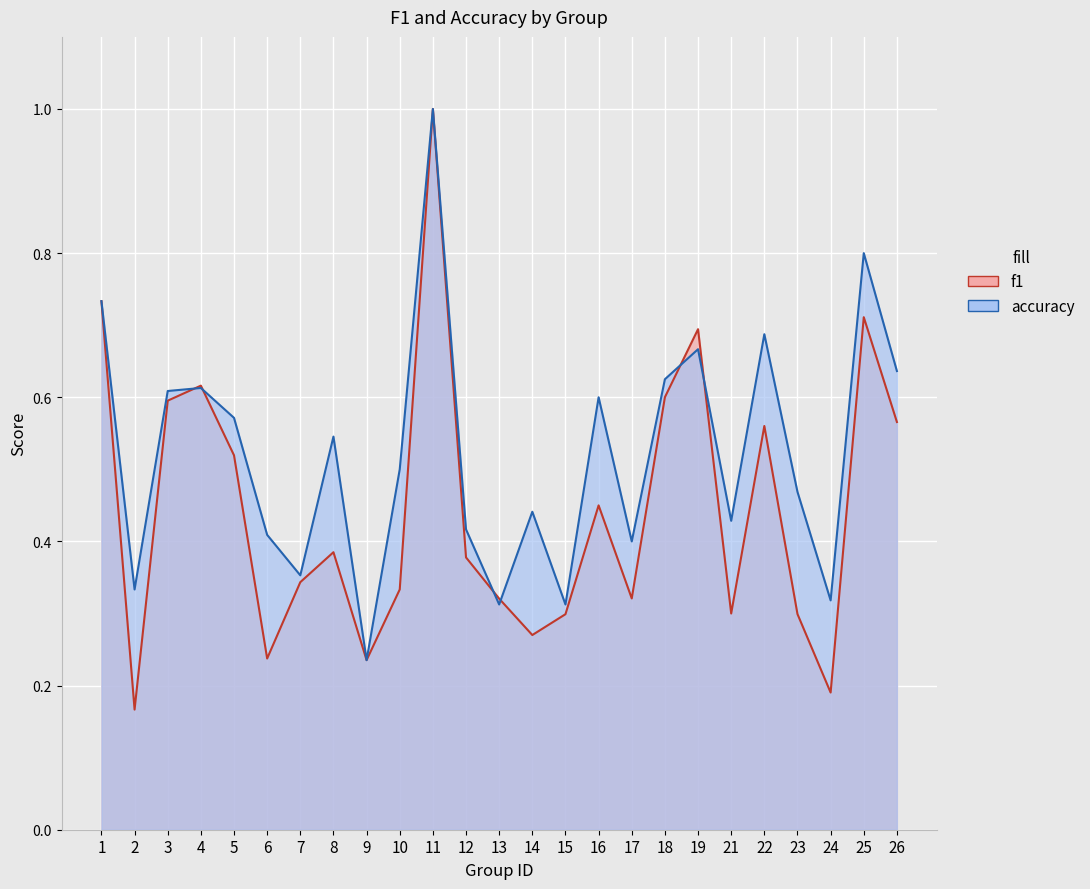

Which series ends up on top after the final intersection of f1 and accuracy?

accuracy